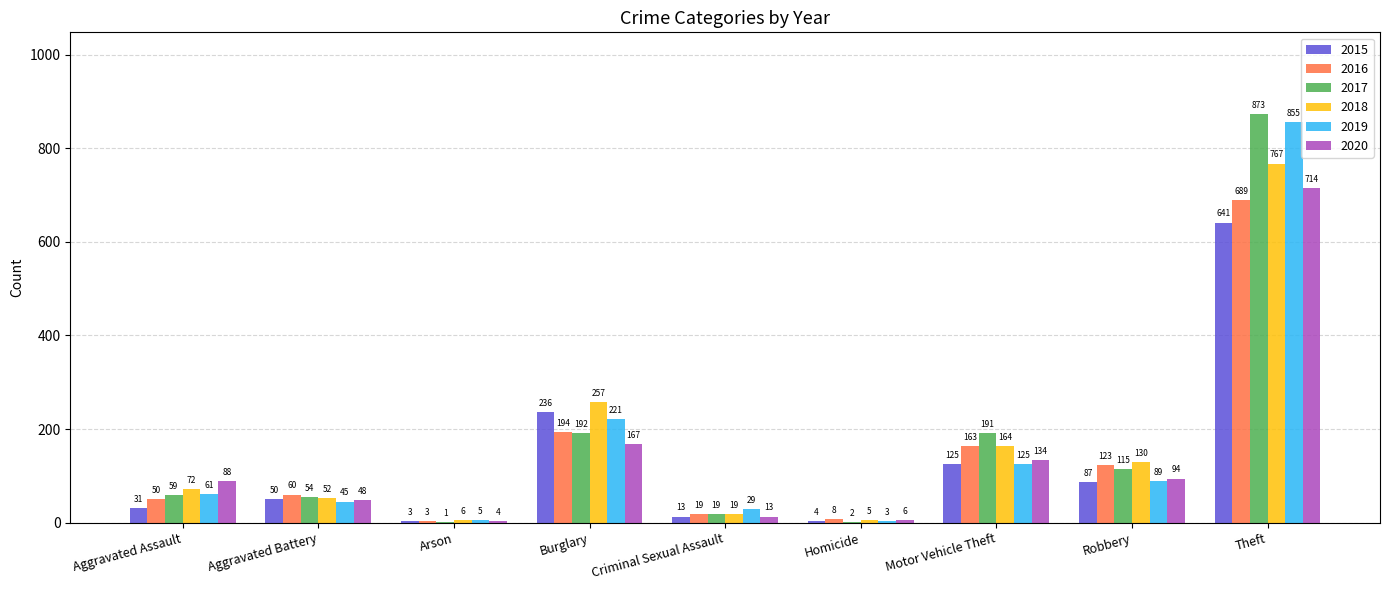

Which category has the highest value in the 2017 series?

Theft